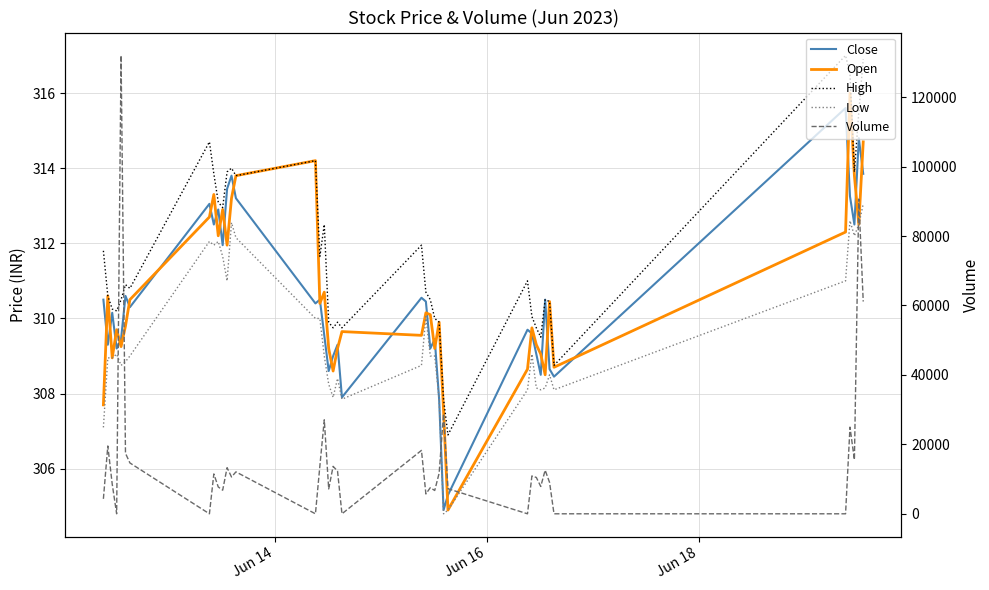

Reading right to left, what are all the values shown in this chart?

Close: 313.9	314.8	312.5	313.2	315.6	308.5	308.6	310.5	308.5	309.0	309.6	309.7	305.3	304.9	307.9	309.5	309.2	310.5	310.5	307.9	309.3	309.0	308.6	309.5	310.5	310.4	313.2	313.8	313.5	312.0	312.9	312.5	313.0	310.3	310.6	309.5	309.2	310.1	309.3	310.5
Open: 314.7	312.5	313.8	316.0	312.3	308.7	310.5	308.5	309.0	309.3	309.8	308.6	304.9	307.5	309.9	309.2	310.1	310.1	309.5	309.6	309.2	308.6	309.2	310.7	310.4	314.2	313.8	313.2	312.0	312.9	312.2	313.3	312.7	310.5	309.8	309.2	309.7	309.0	310.6	307.7
High: 316.9	315.5	313.9	316.5	317.0	308.8	310.5	310.5	309.5	309.8	310.0	311.0	306.9	307.9	309.9	310.0	310.5	310.7	312.0	309.8	309.9	309.8	309.9	312.5	311.6	314.2	313.8	314.0	313.9	313.0	313.1	313.9	314.7	310.8	310.9	310.5	310.2	310.2	310.6	311.8
Low: 313.0	312.5	312.2	312.6	311.0	308.1	308.5	308.1	308.1	308.1	309.0	308.1	304.9	304.8	307.9	309.0	309.0	310.0	308.8	307.9	308.4	307.9	308.2	309.0	310.0	310.0	312.1	312.5	311.0	311.6	312.0	312.0	312.0	309.0	308.9	308.8	309.0	309.0	309.0	307.1
Volume: 61134.0	90649.0	15570.0	24962.0	0.0	0.0	9019.0	12559.0	7873.0	10468.0	10905.0	0.0	7217.0	28794.0	11697.0	6711.0	7533.0	5717.0	18263.0	0.0	12304.0	13667.0	7163.0	27063.0	13755.0	0.0	12068.0	10605.0	13281.0	6802.0	7733.0	11481.0	0.0	14646.0	17423.0	131994.0	0.0	8532.0	19533.0	4307.0